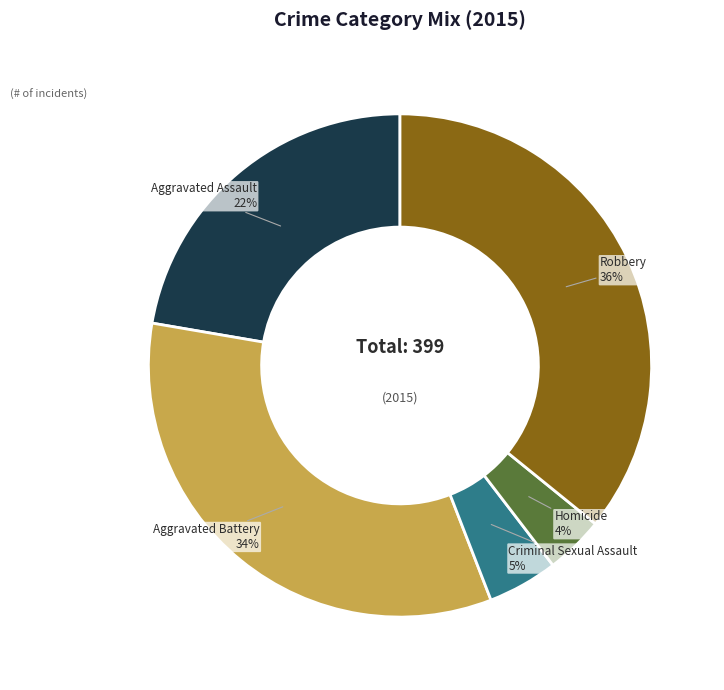

Approximately how many times larger is the value at Homicide compared to Criminal Sexual Assault?

0.8